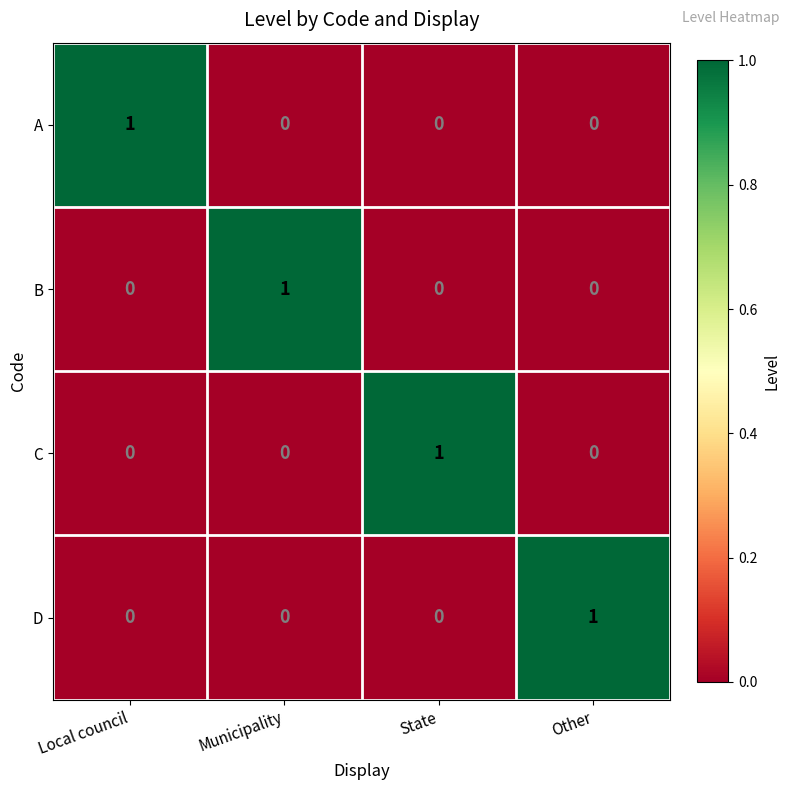

True or false: D has a value of 0 at Other.

False